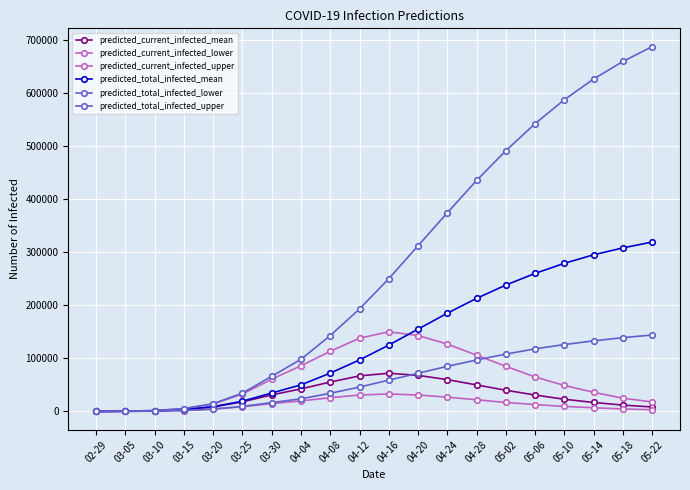

Is the value of predicted_current_infected_lower at 03-15 greater than the value of predicted_total_infected_lower at 03-05?

Yes